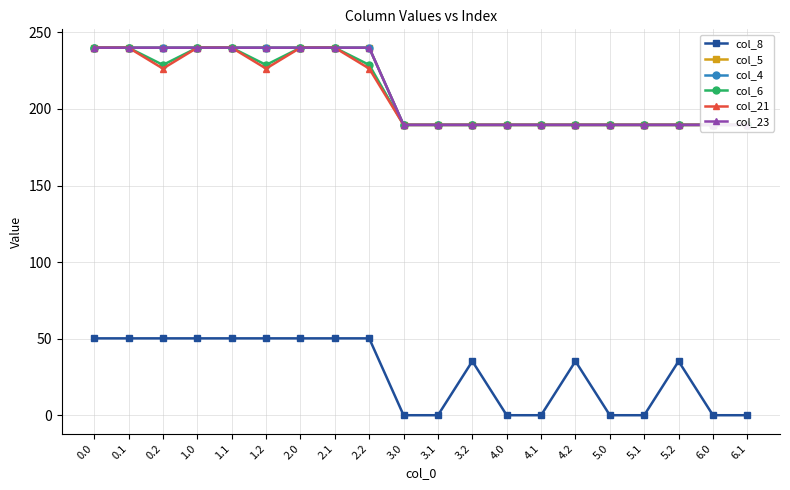

Is the value of col_6 at 2.1 greater than the value of col_23 at 5.1?

Yes